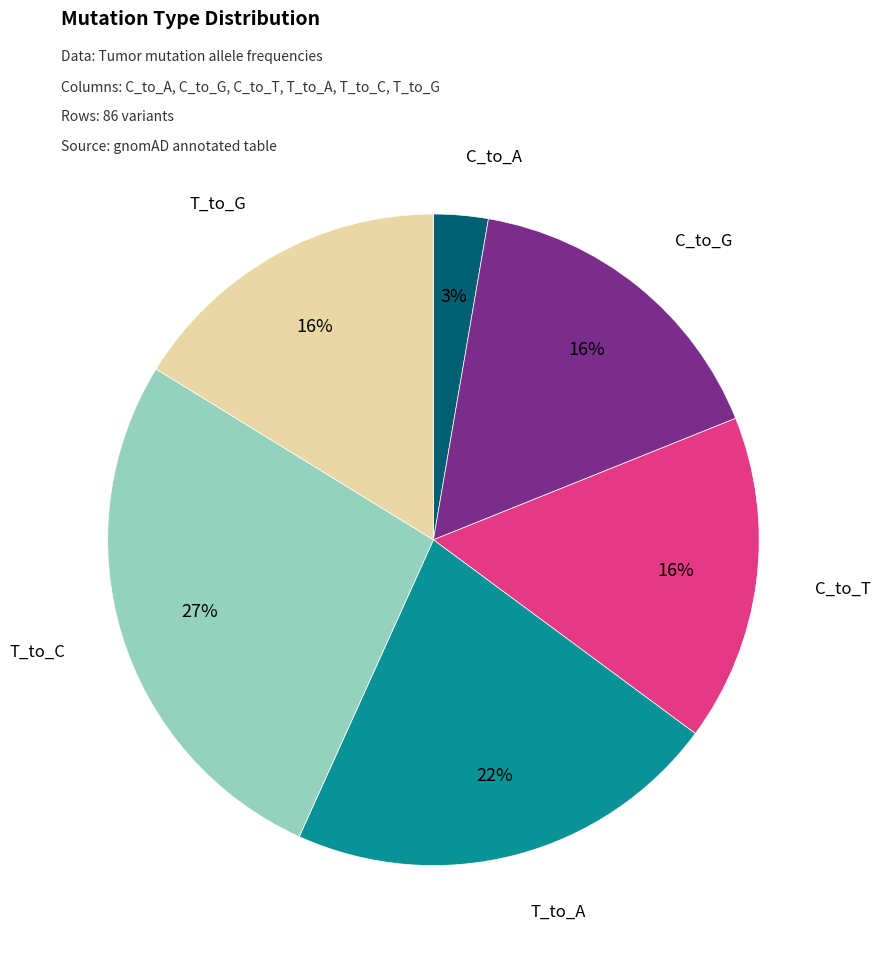

To the nearest percent, what percentage of the pie is C_to_T?

16%